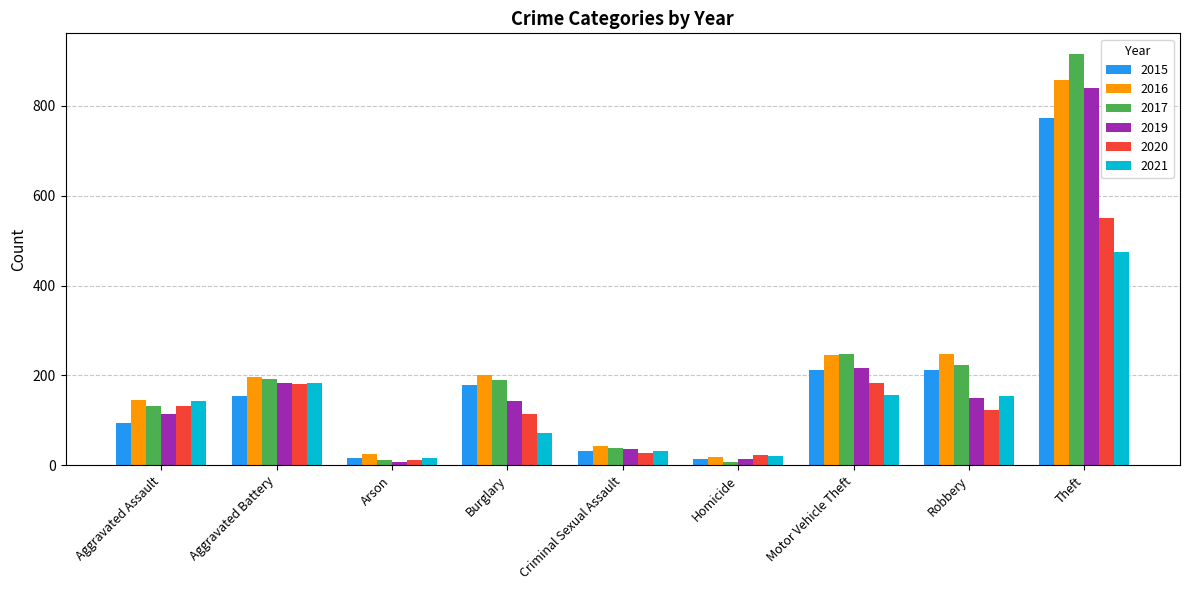

What is the maximum value shown in the chart?

916